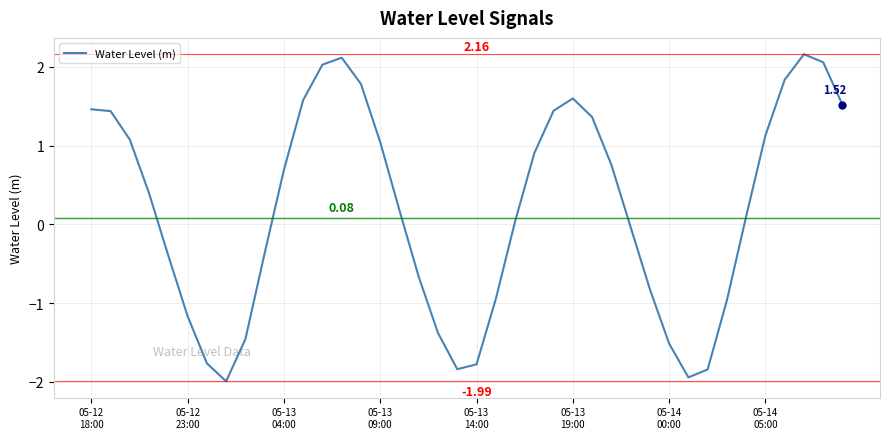

What is the difference between the maximum and minimum values?

4.1